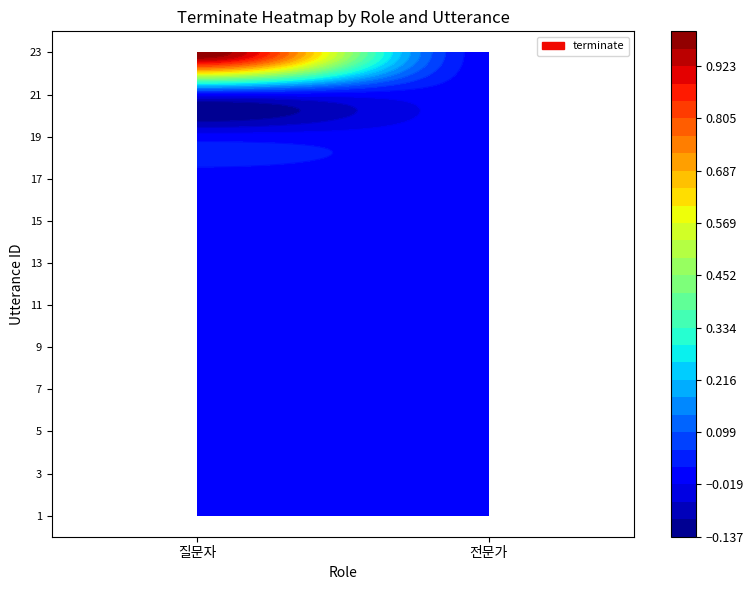

Which has a higher value, 9 or 3?

9